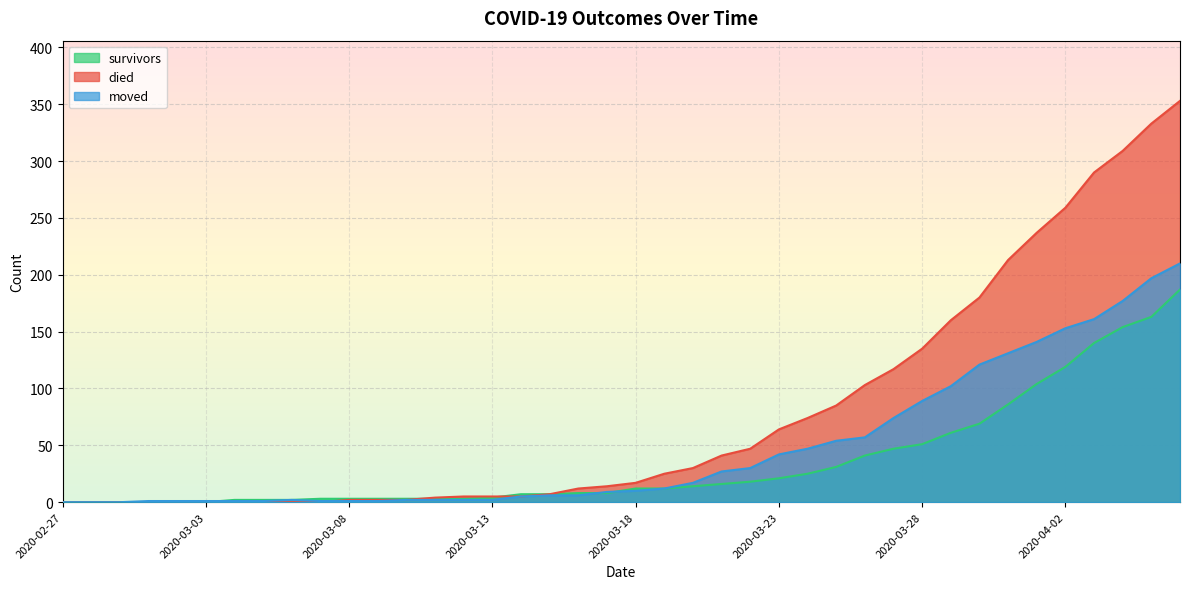

Rank the series by their average value, from highest to lowest.

died, moved, survivors